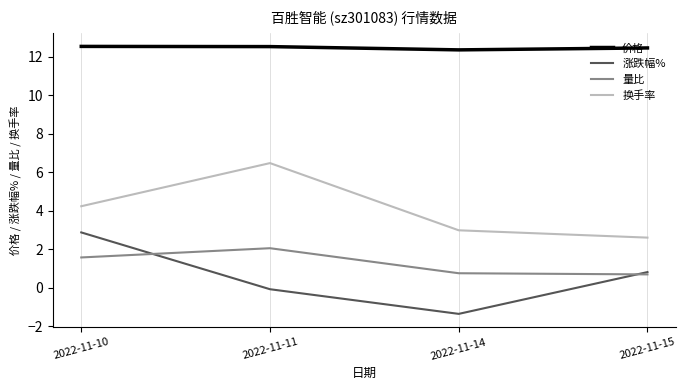

Is this an area chart (filled region under the line)?

No